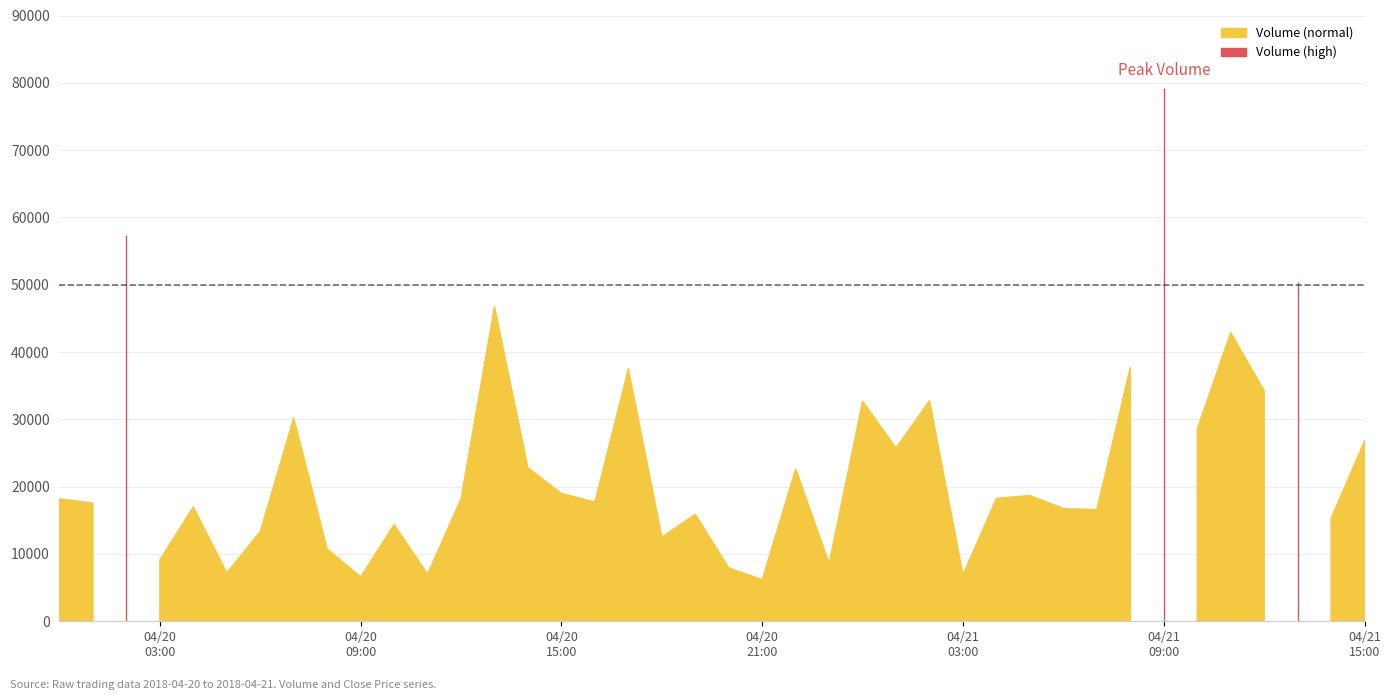

At which label is Volume closest to 42667?

2018-04-21 11:00:00